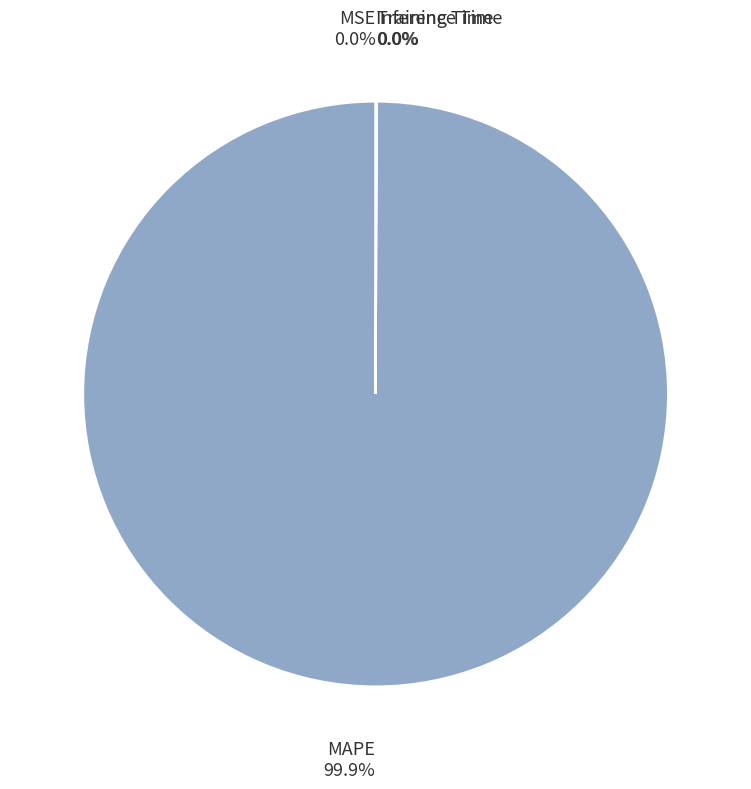

What is the largest slice in the pie chart?

MAPE